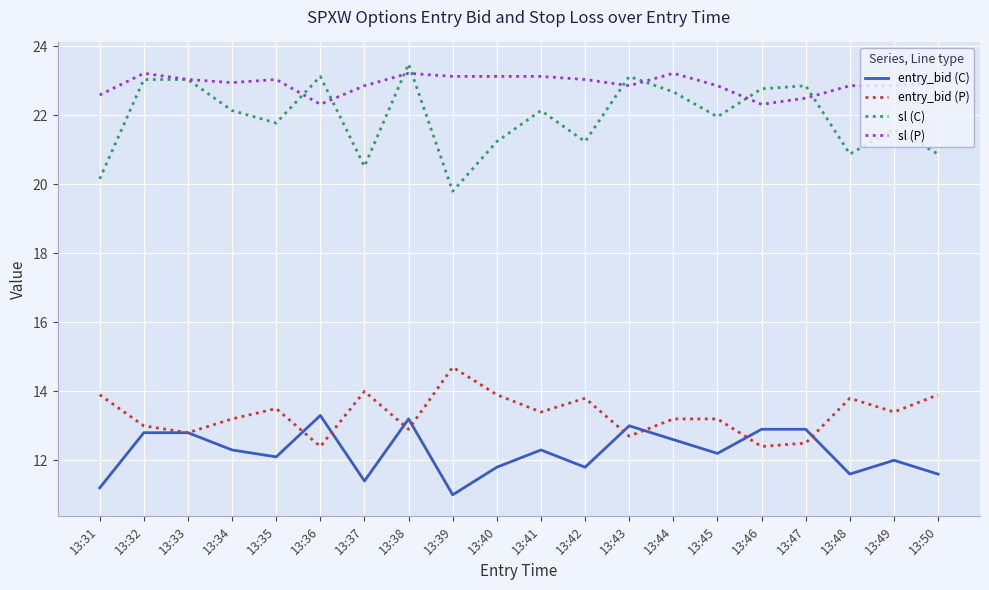

What is the difference between the highest and lowest values at 13:39?

12.1